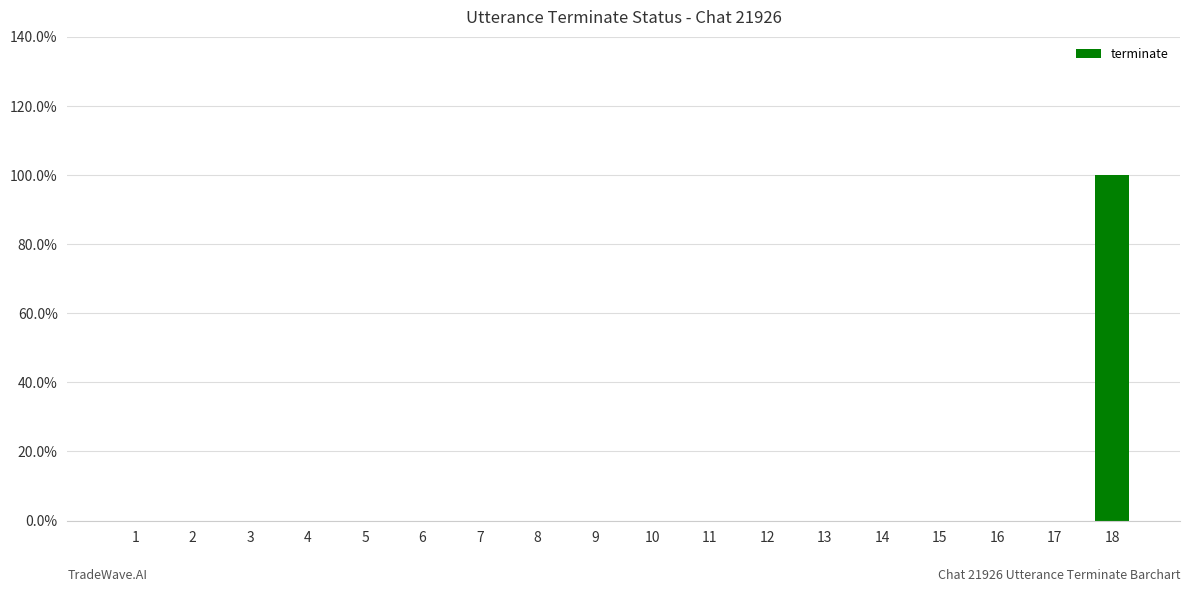

Reading right to left, transcribe all the data shown in this chart.

18=1	17=0	16=0	15=0	14=0	13=0	12=0	11=0	10=0	9=0	8=0	7=0	6=0	5=0	4=0	3=0	2=0	1=0